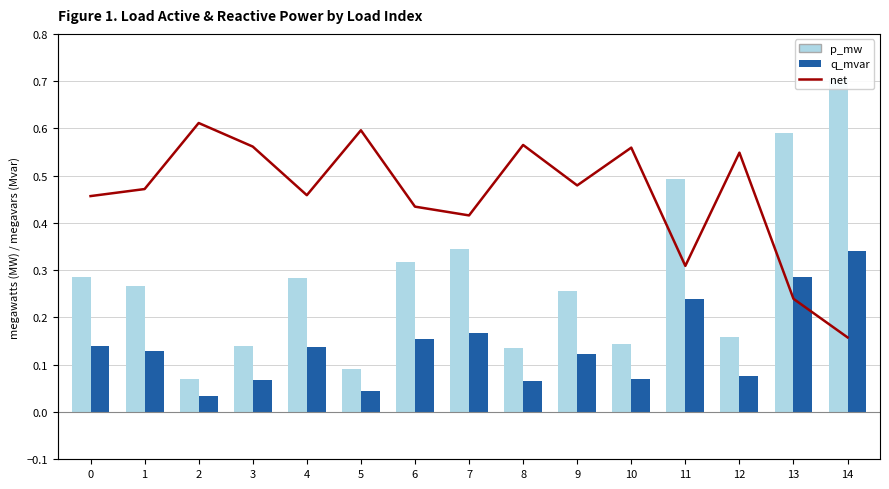

What is the average value of the p_mw series?

0.3